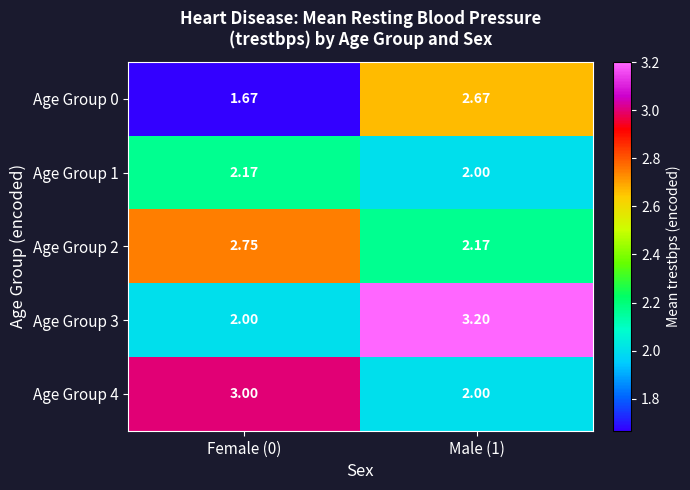

What is the total value across all series at Male (1)?

12.0